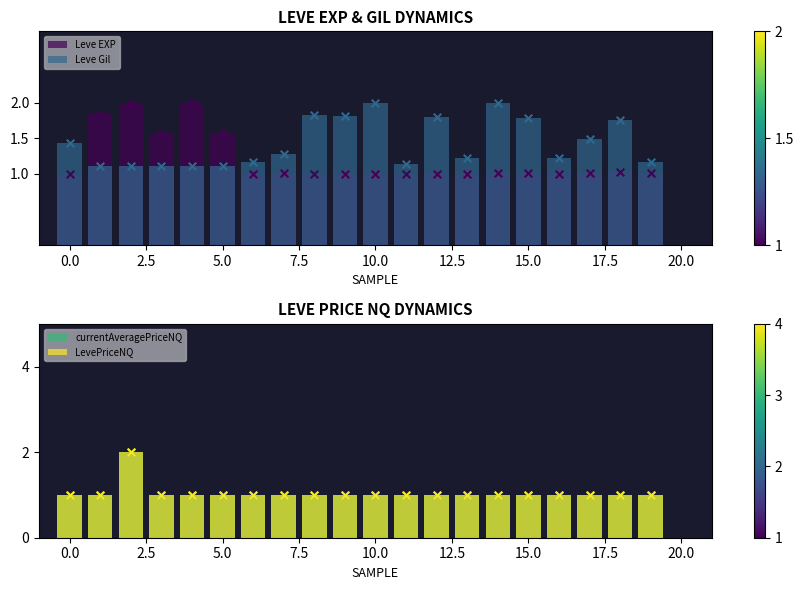

At how many categories does at least one series exceed 1?

20